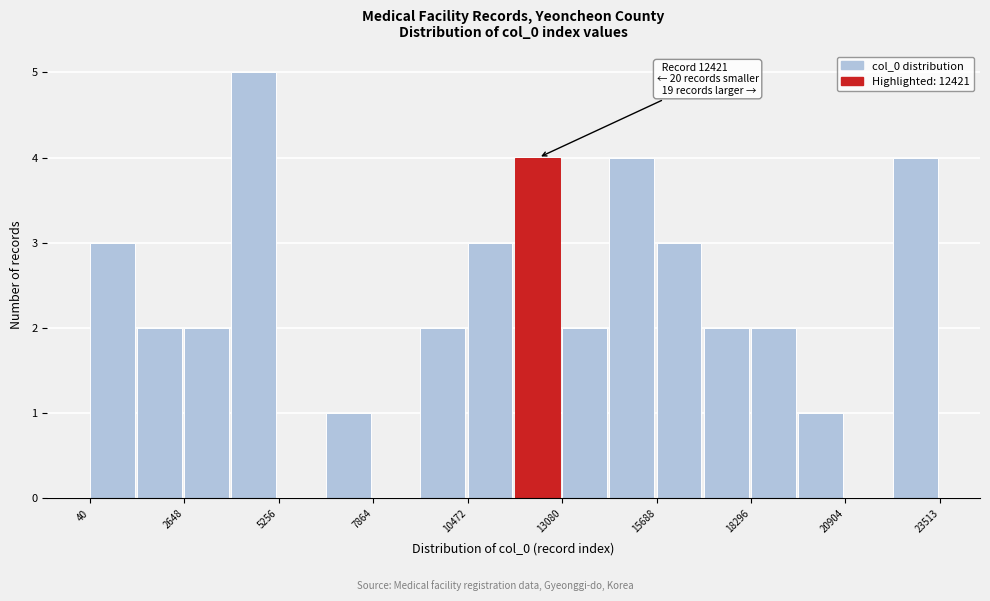

Around what value on the x-axis is the tallest bar? Give the approximate position of its centre, as read against the axis.

4500